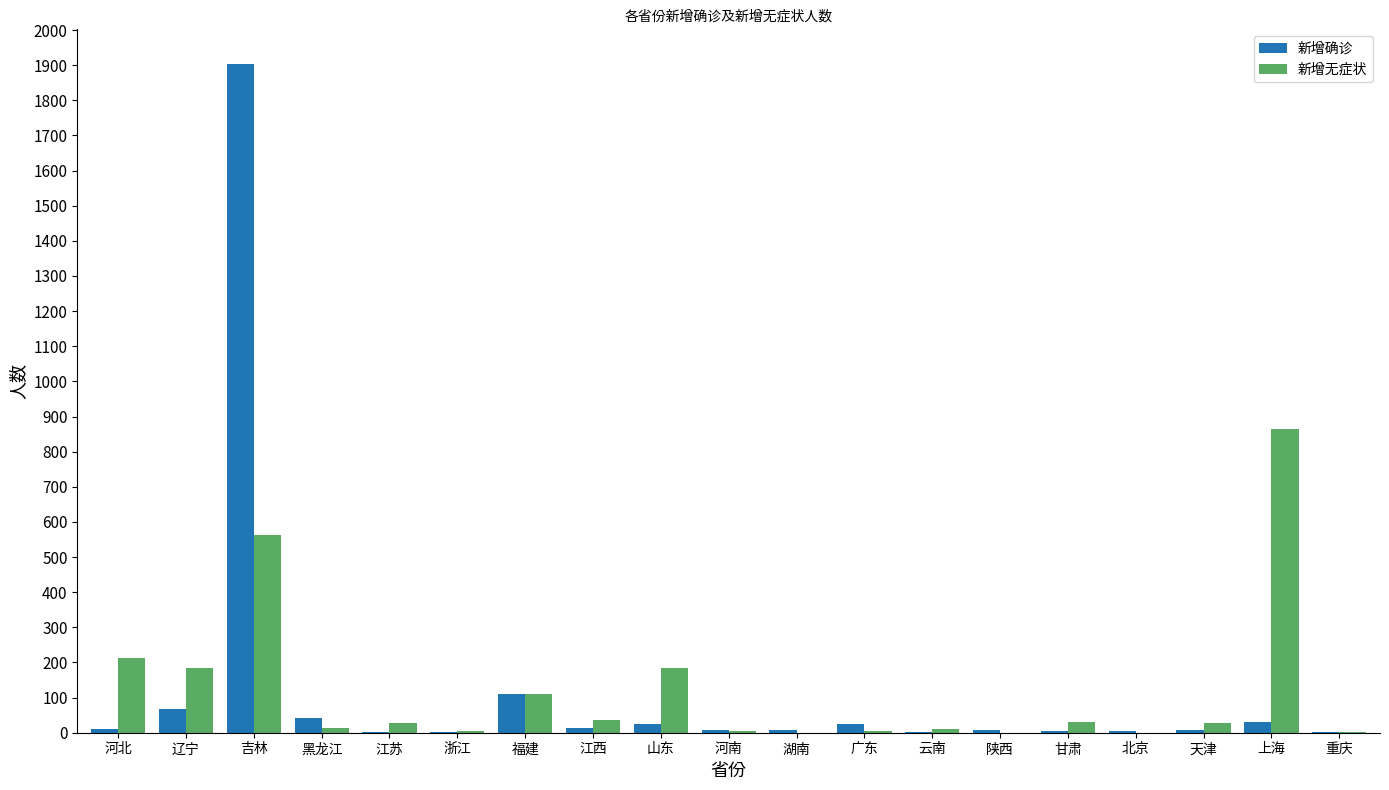

Which series changed the most between 河北 and 天津?

新增无症状